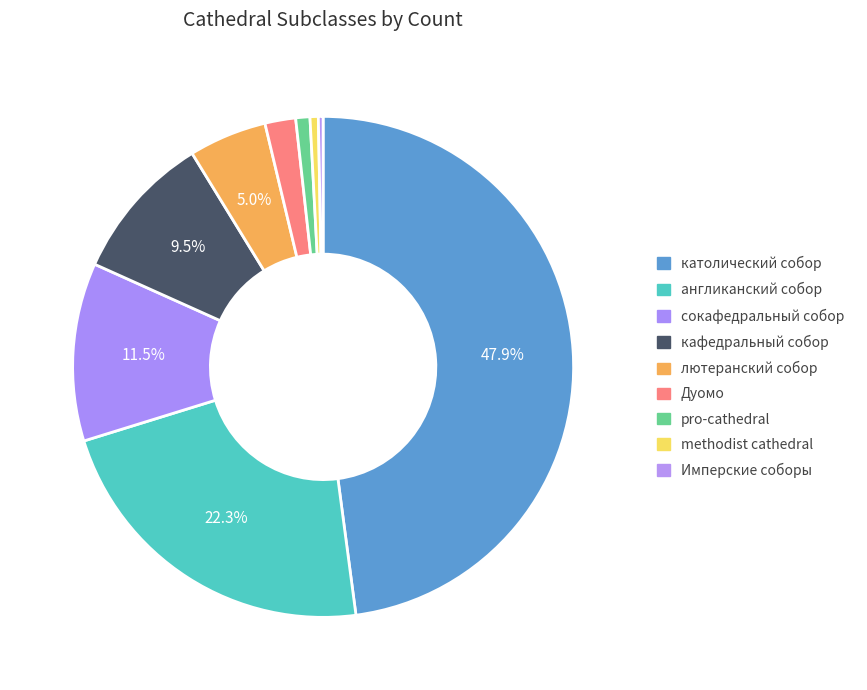

How many slices are in this pie chart?

9